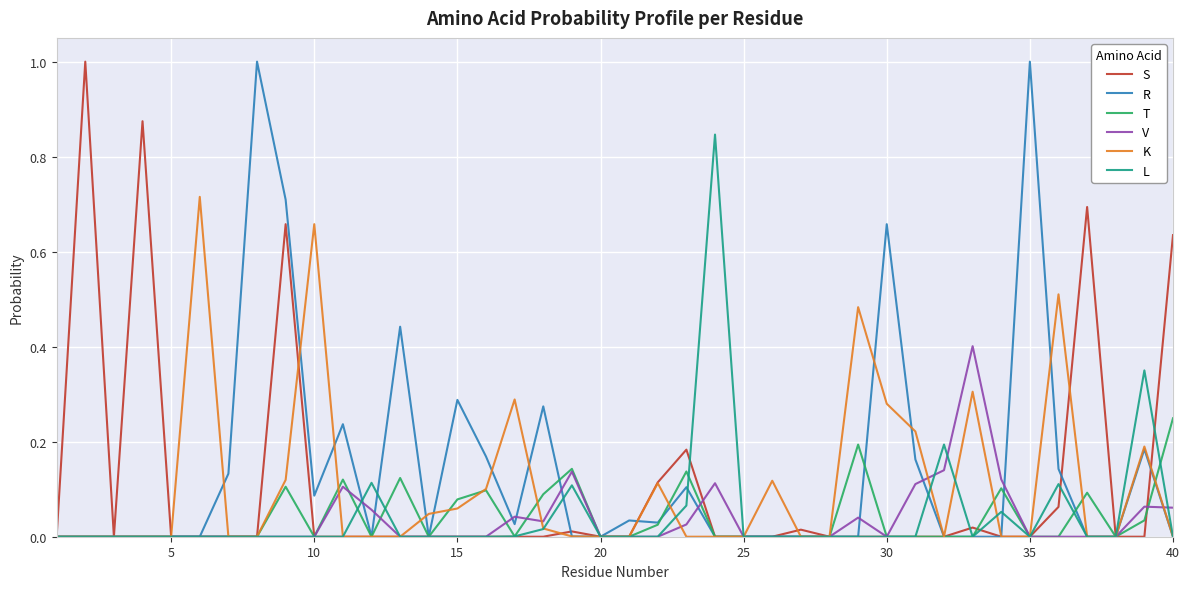

What is the maximum value for S?

1.0